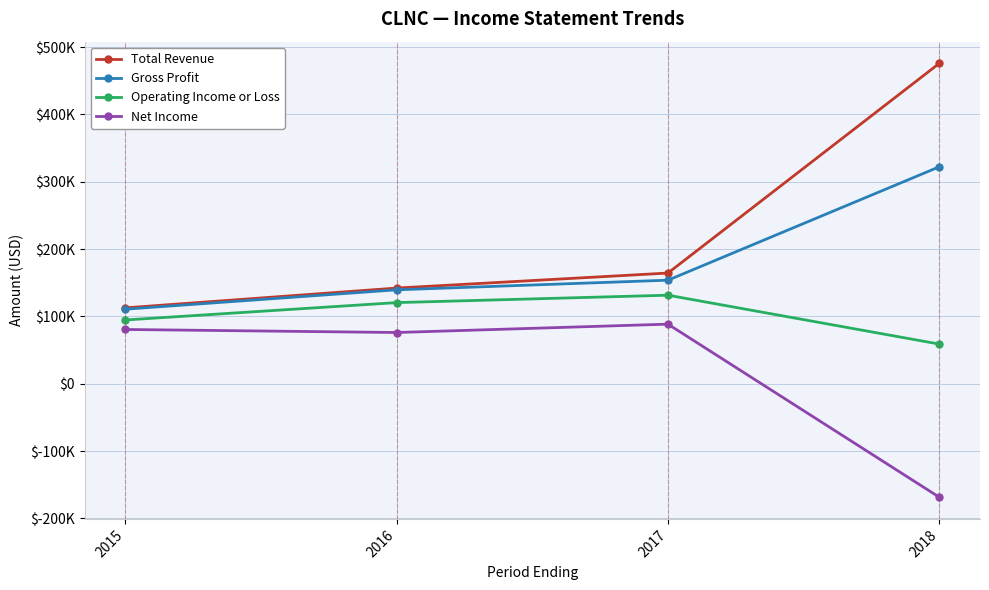

Which series has the largest total across all categories?

Total Revenue